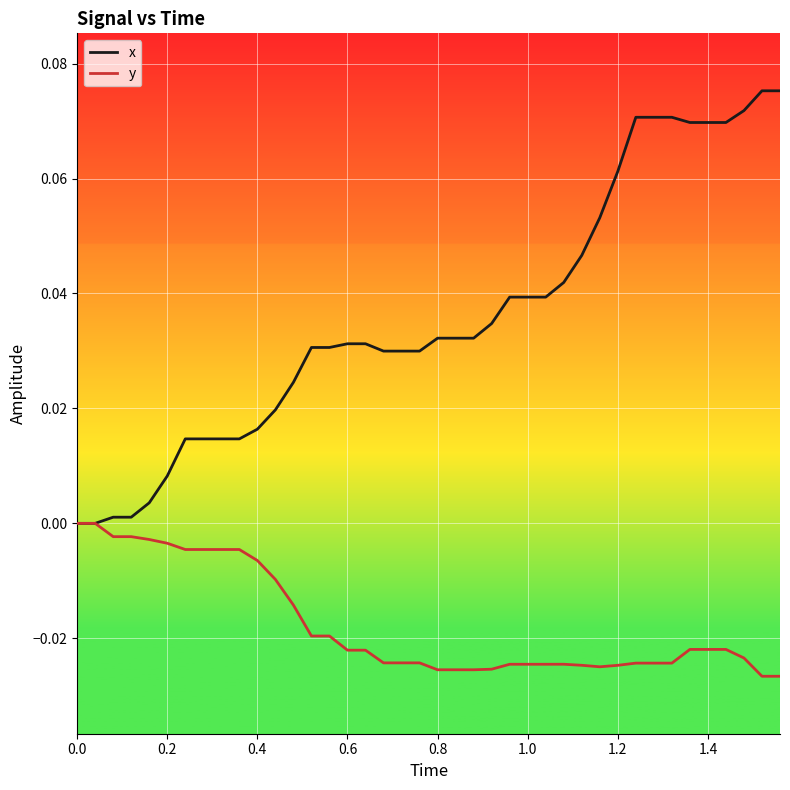

Which series has the largest total across all categories?

x